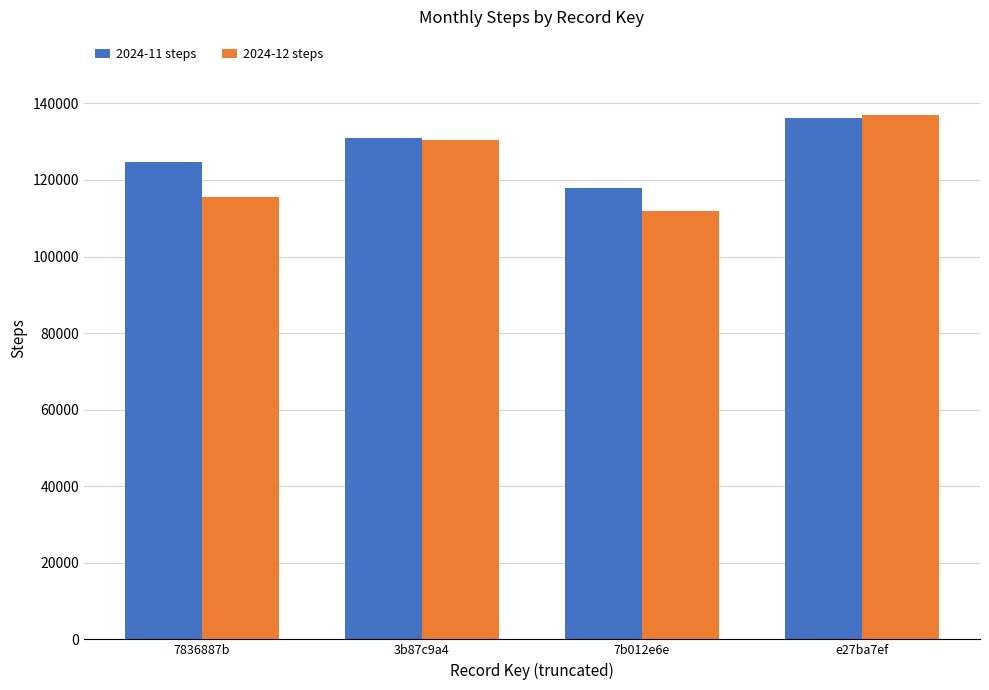

What are all the series names shown in the legend?

2024-11 steps, 2024-12 steps